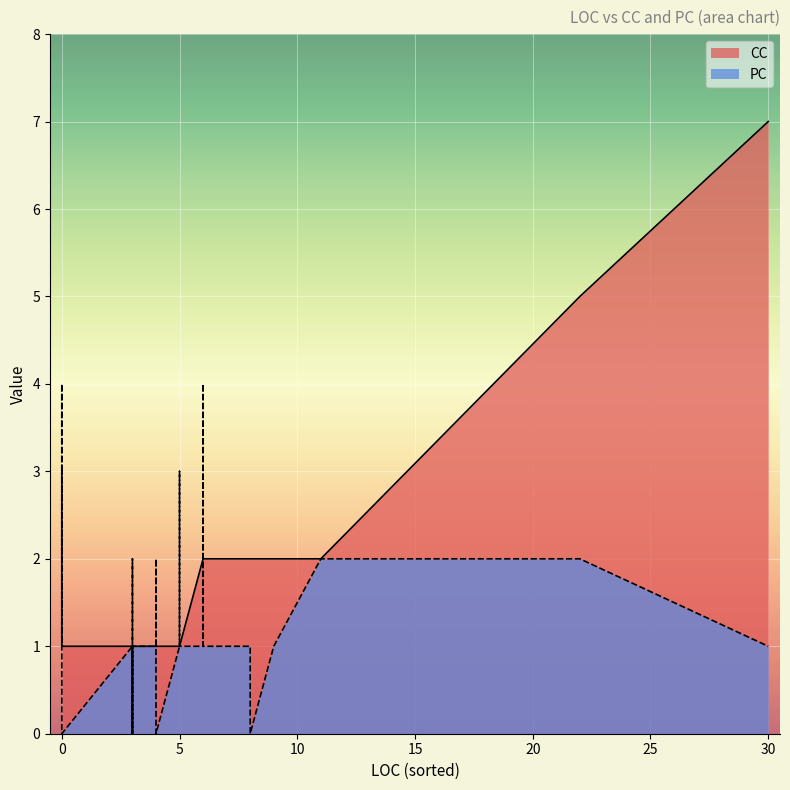

True or false: PC and CC intersect in this chart.

True